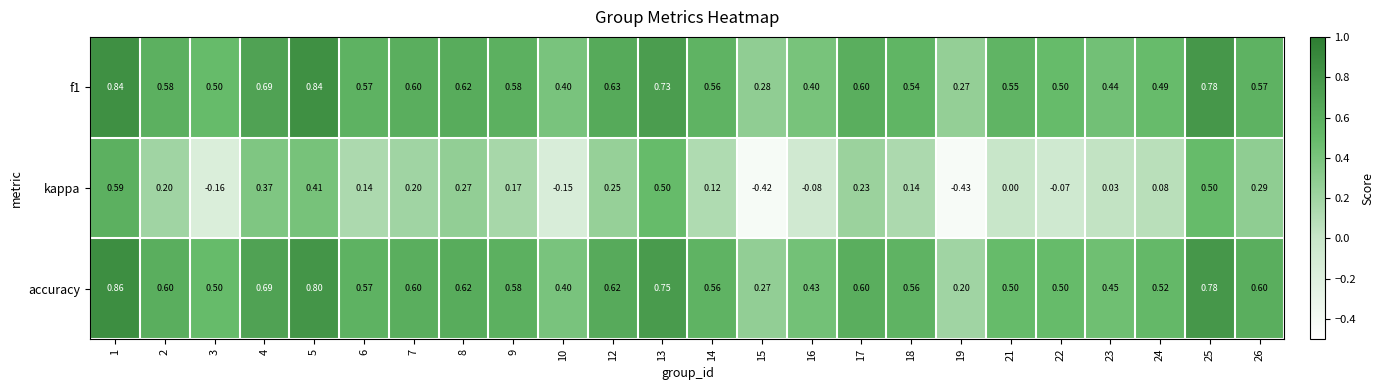

Which series has the widest spread of values?

kappa